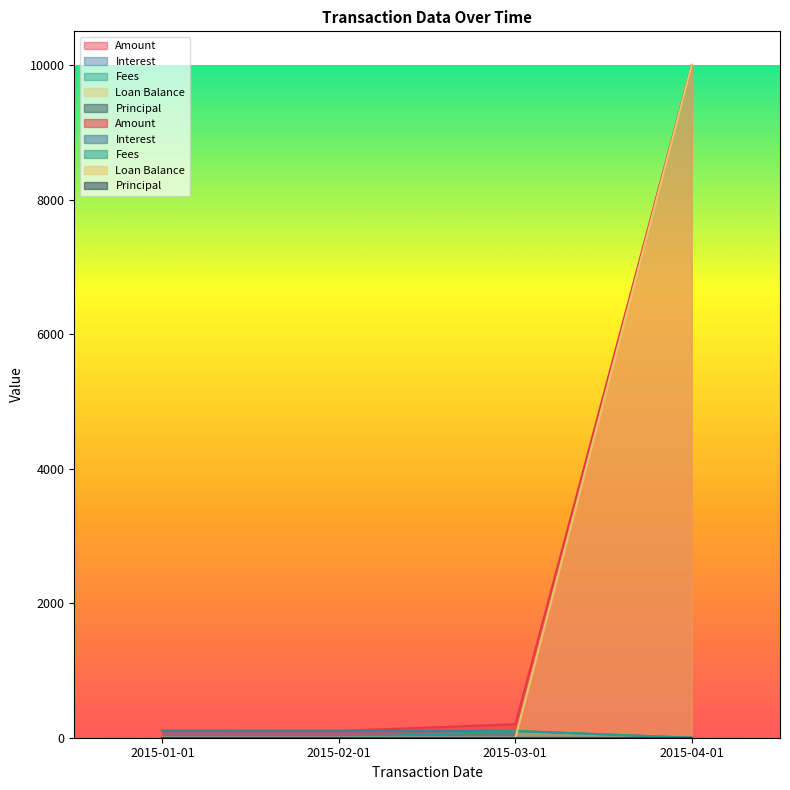

Which series has the largest total across all categories?

Amount